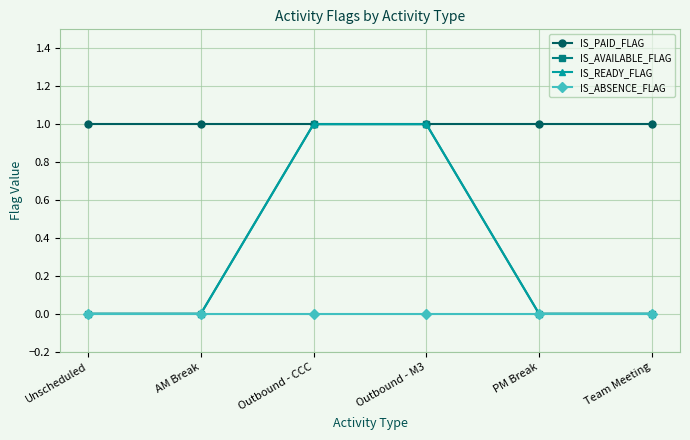

True or false: IS_ABSENCE_FLAG and IS_PAID_FLAG cross at least once.

False